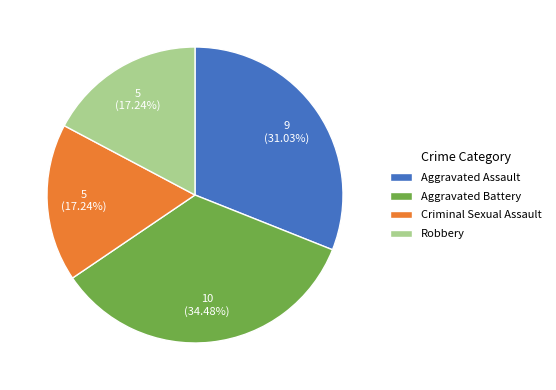

Is it true that Robbery is 17% of the pie?

True